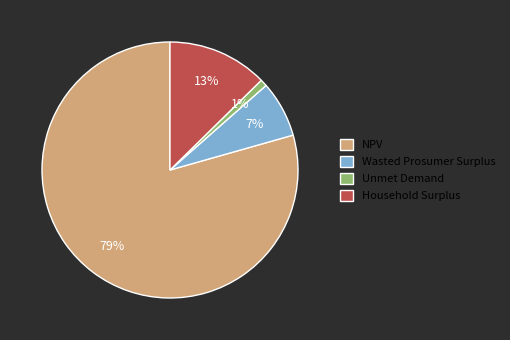

To the nearest percent, what portion does Wasted Prosumer Surplus represent?

7%